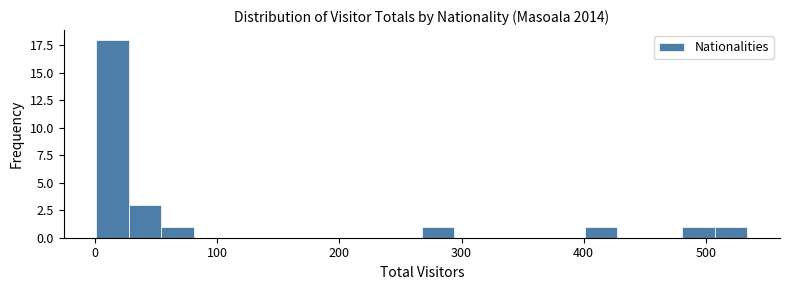

Around what value on the x-axis is the tallest bar? Give the approximate position of its centre, as read against the axis.

10